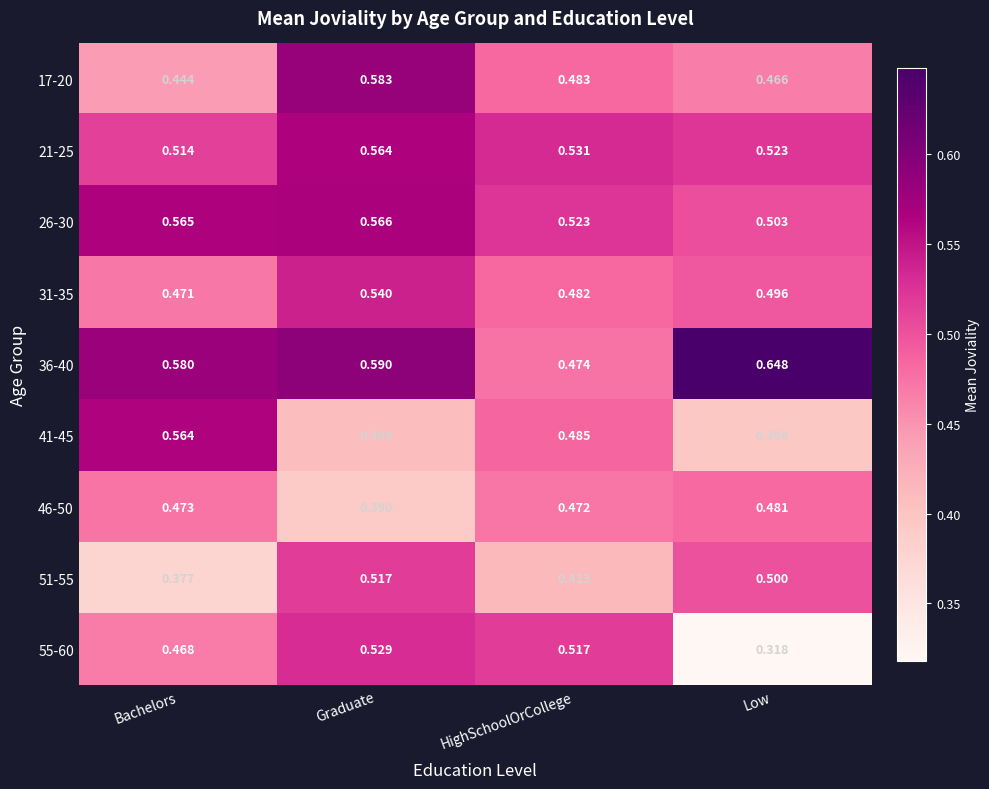

At how many categories does at least one series exceed 0?

4